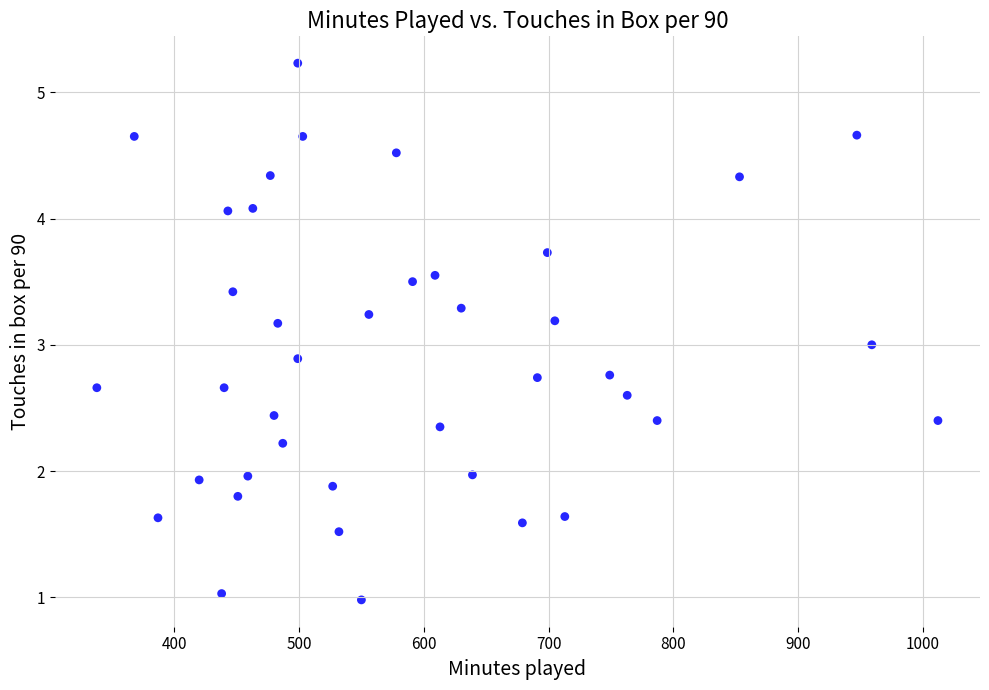

How many points are shown in the scatter plot?

40